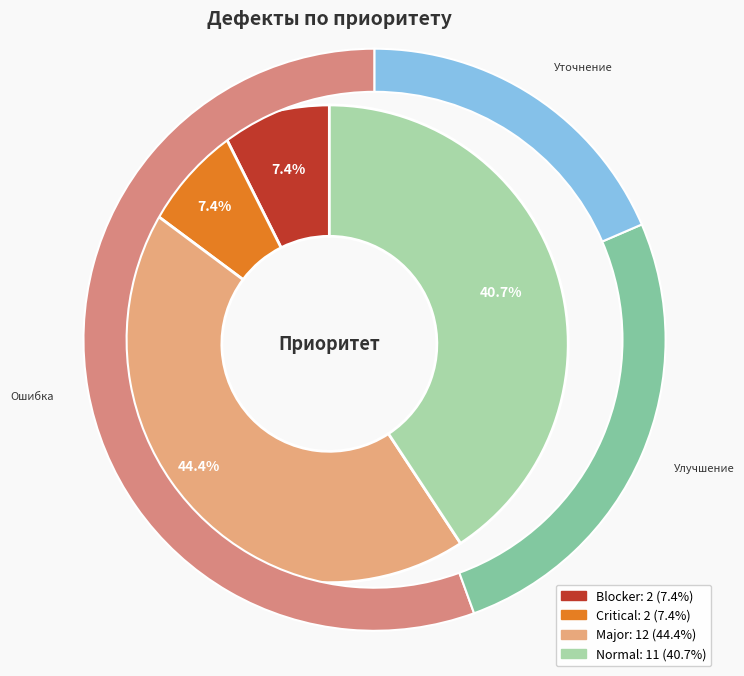

Is the sum of Normal and Critical greater than half?

No